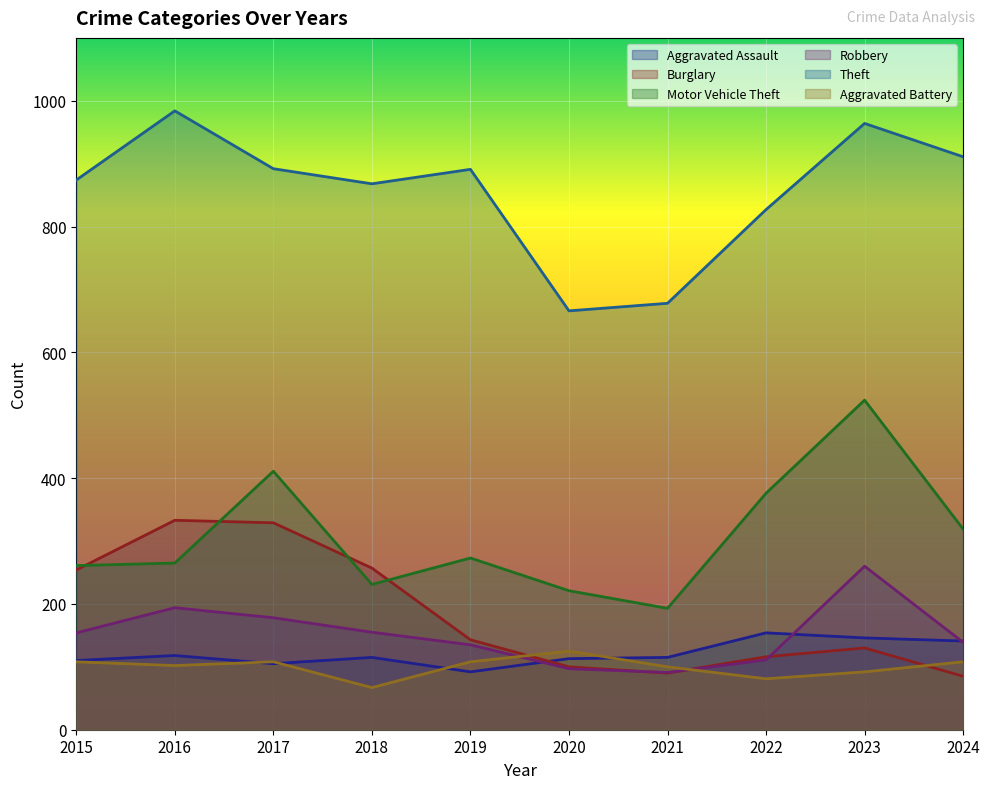

Reading left to right, what are all the values shown in this chart?

Aggravated Assault: 110	118	105	115	92	113	115	154	146	141
Burglary: 254	333	329	257	143	100	90	116	130	85
Motor Vehicle Theft: 261	265	411	231	273	221	193	376	524	319
Robbery: 154	194	178	155	135	97	91	111	260	139
Theft: 874	984	892	868	891	666	678	827	964	911
Aggravated Battery: 108	102	108	67	108	125	100	81	92	108